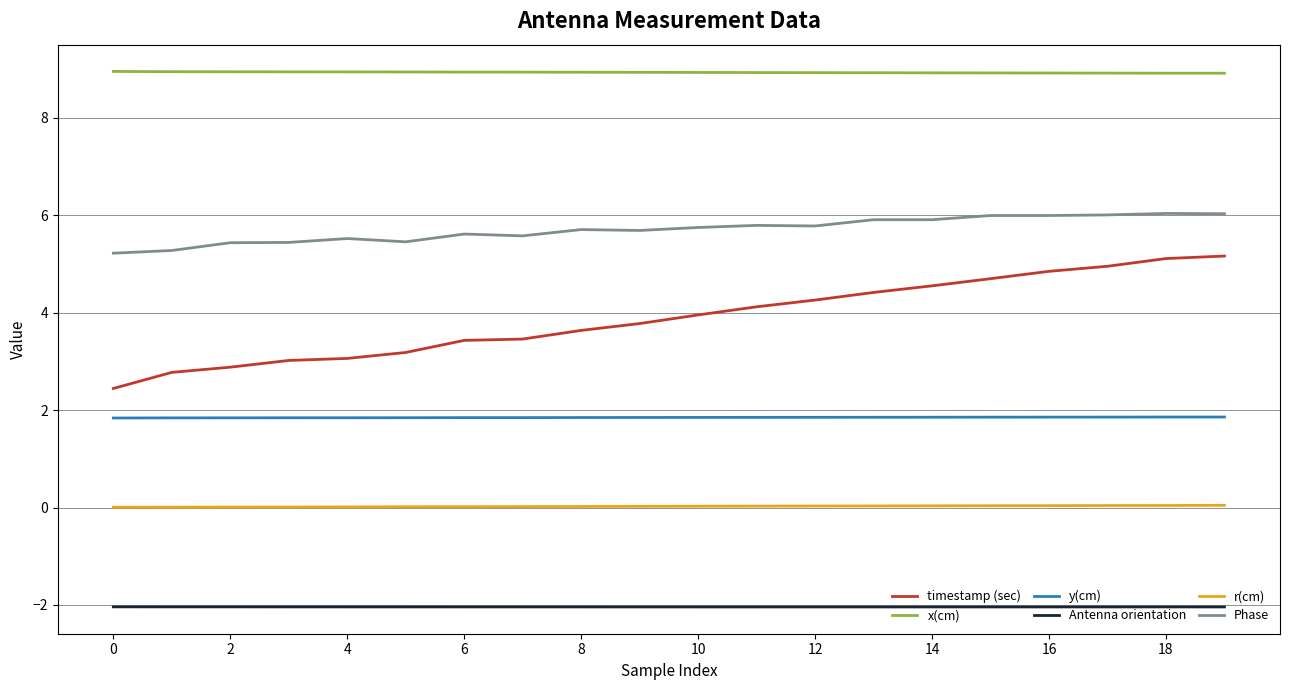

Which series has the largest range (max minus min)?

timestamp (sec)